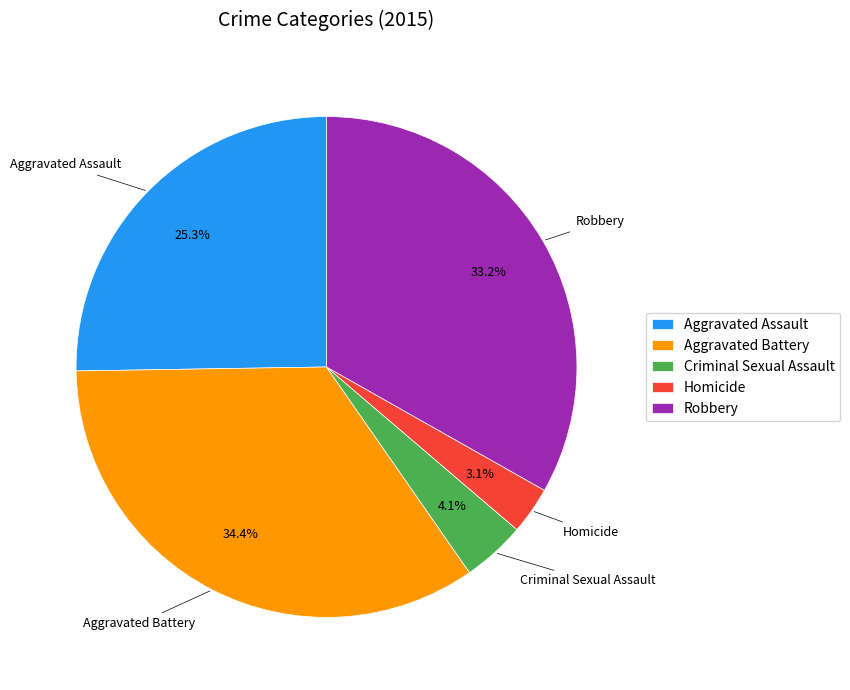

What is the smallest slice in the pie chart?

Homicide